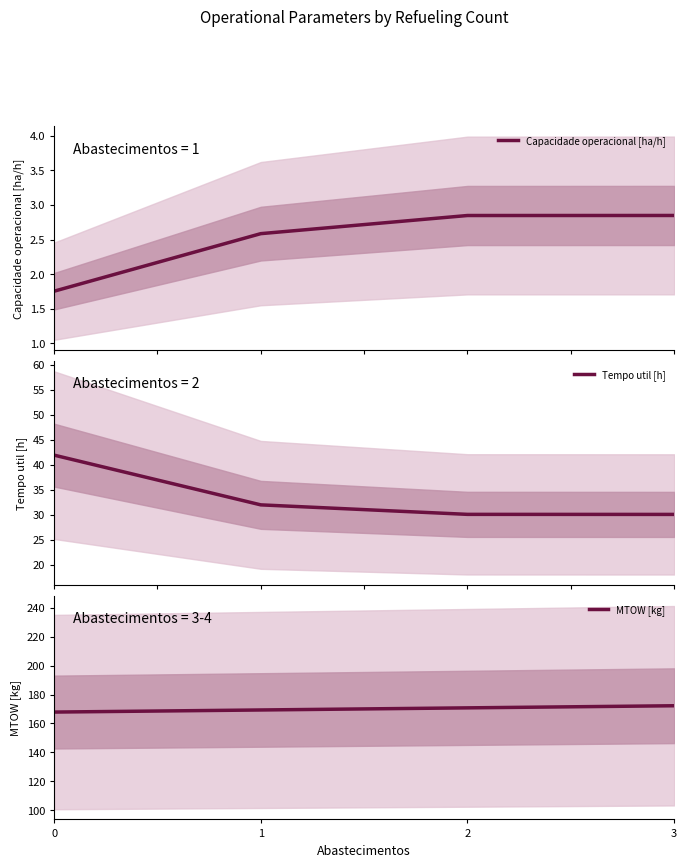

Rank the categories by Capacidade operacional [ha/h] value from highest to lowest.

3, 2, 1, 0